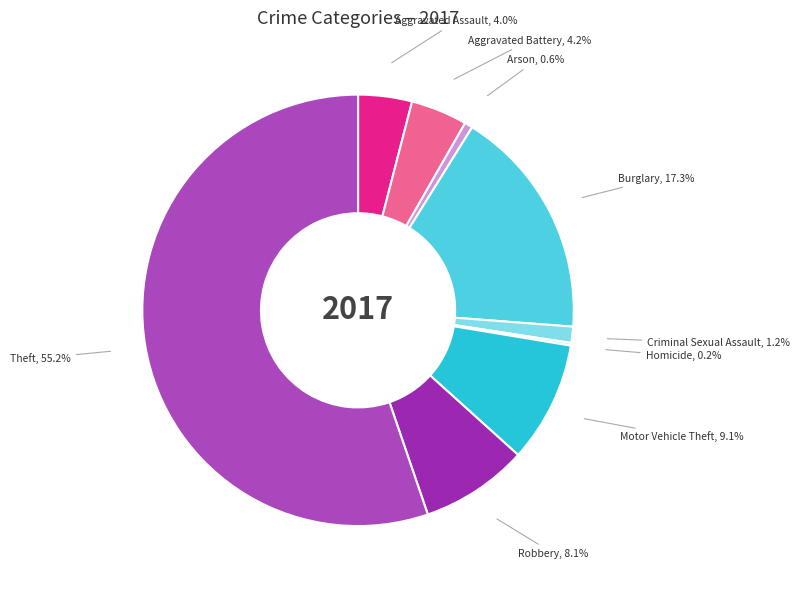

What percentage is NOT represented by Motor Vehicle Theft?

90.9%